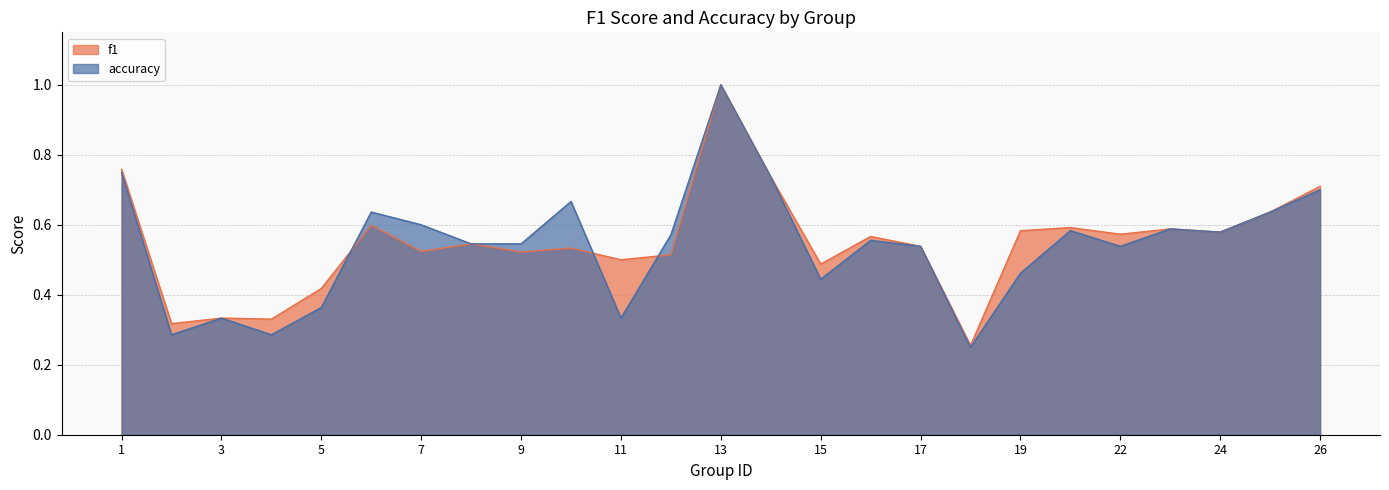

Which has a higher value, 26 or 5?

26